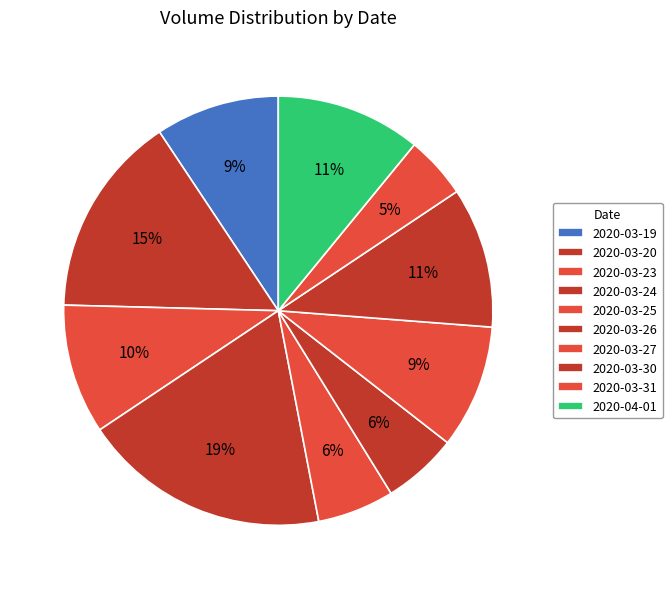

Does any single category account for the majority?

No